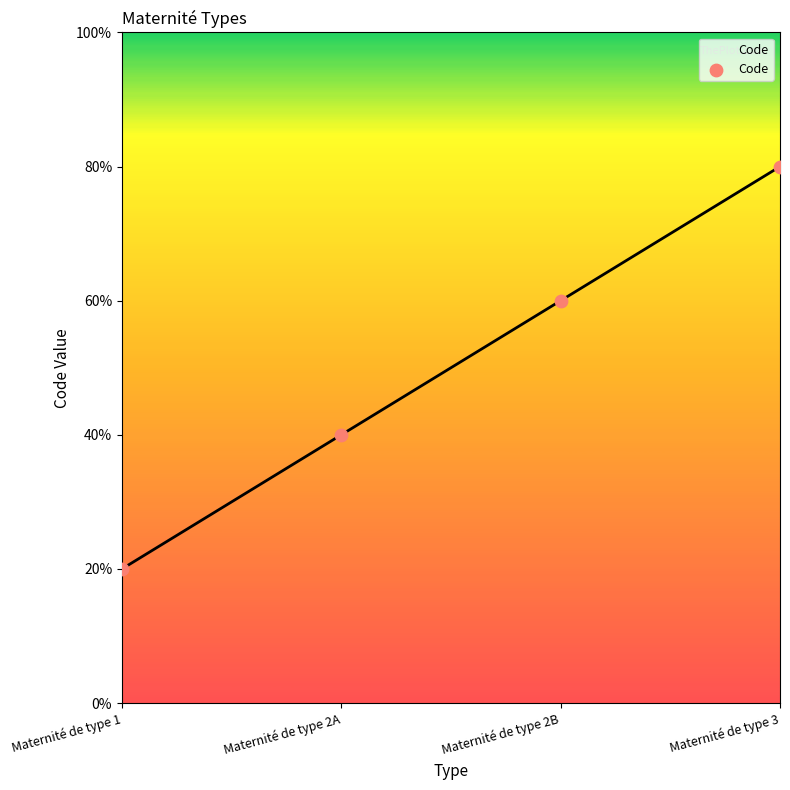

What is the ratio of the value at Maternité de type 3 to the value at Maternité de type 1?

4.0